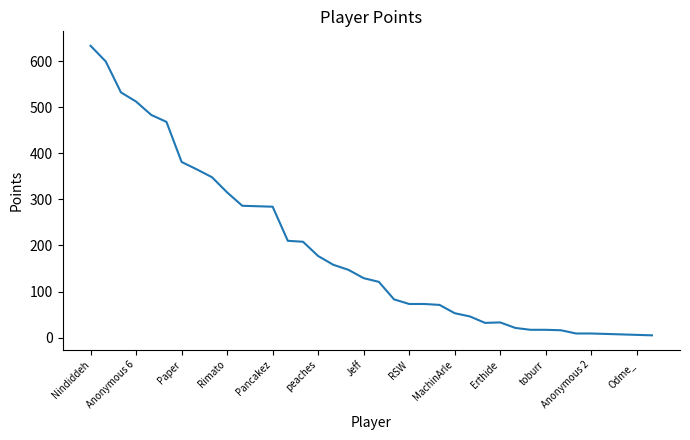

What is the difference between the maximum and minimum values?

628